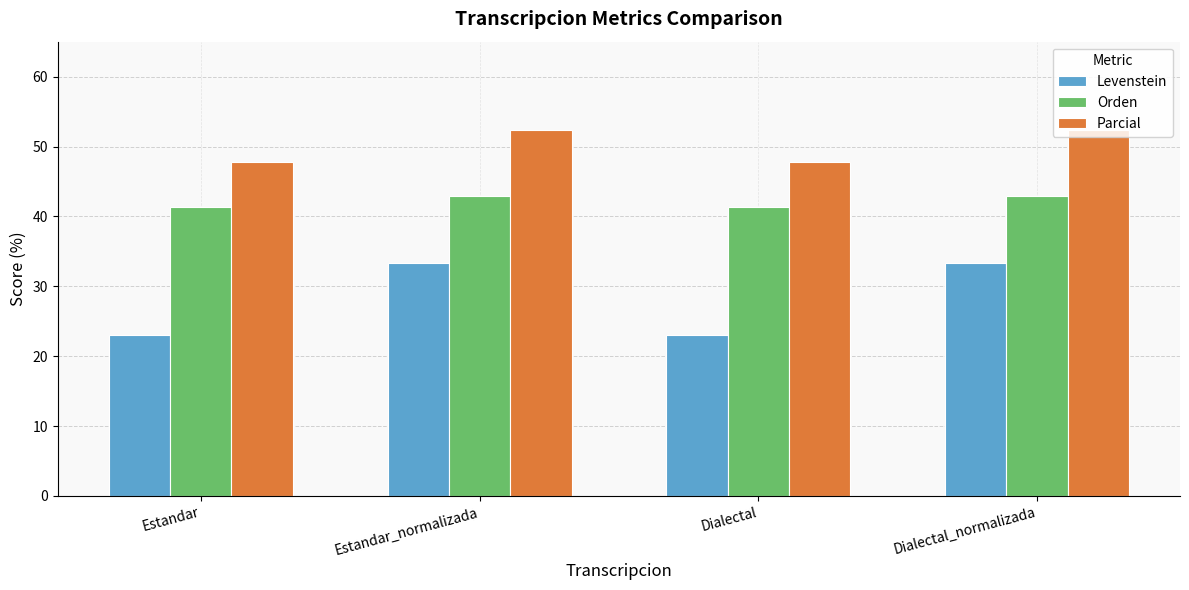

Rank the series by their average value, from highest to lowest.

Parcial, Orden, Levenstein